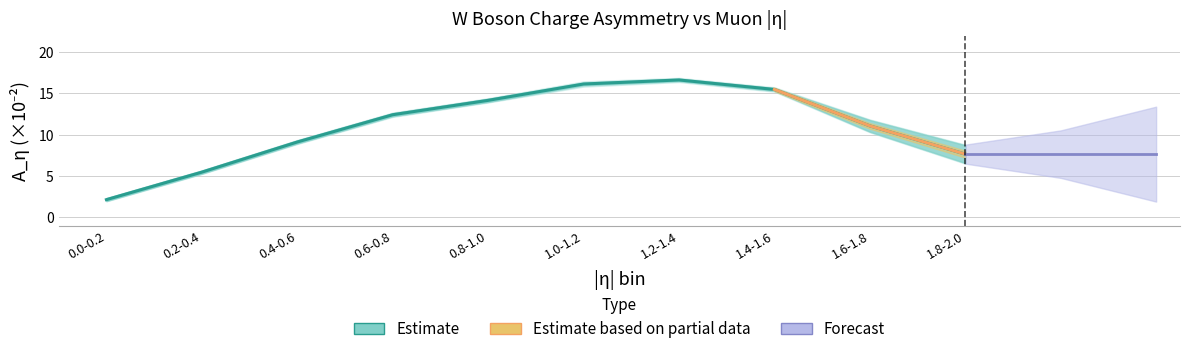

Is it true that value_scaled equals 5.5 at 0.2-0.4?

True